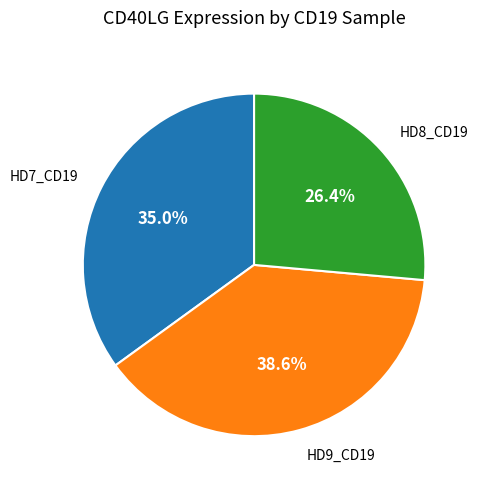

To the nearest percent, what percentage of the pie is HD8_CD19?

26%